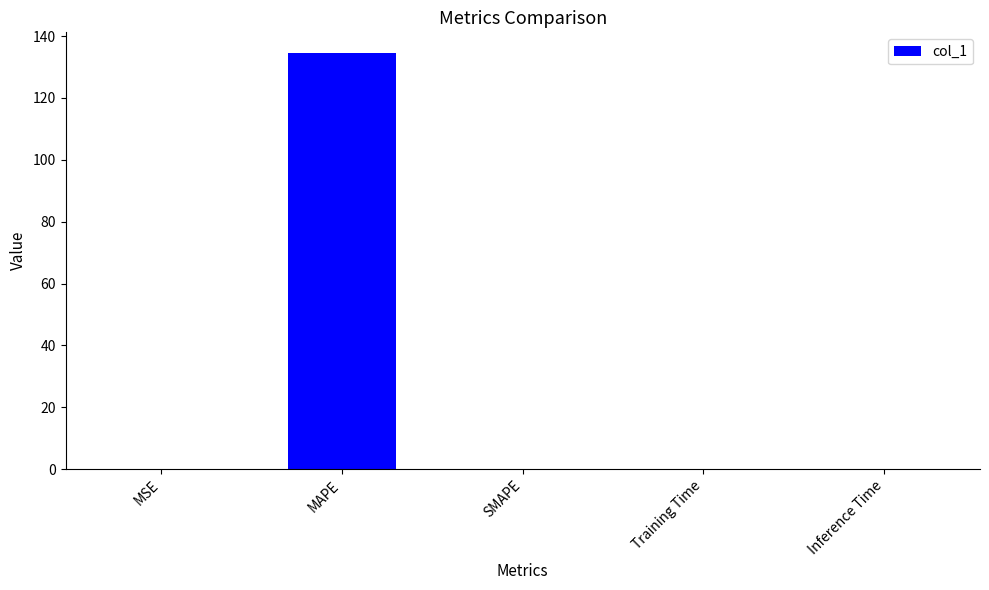

What is the sum of all values?

134.7